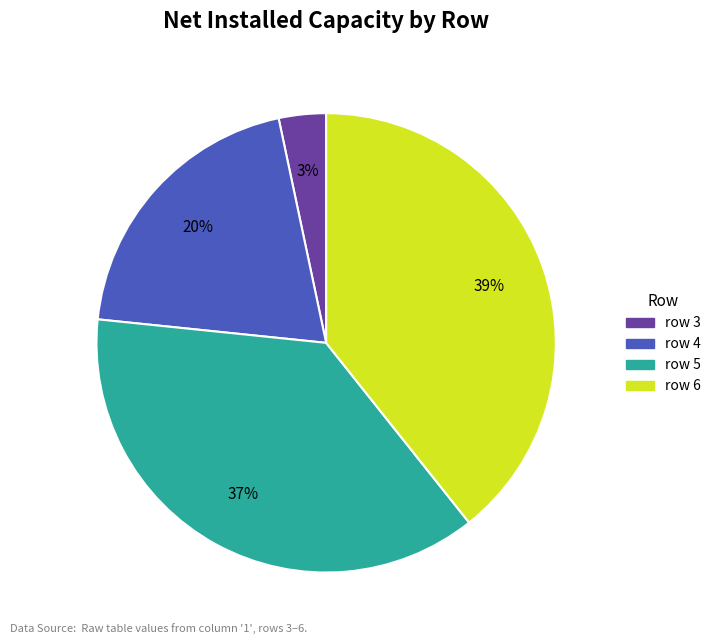

Is it true that row 4 is 20% of the pie?

True